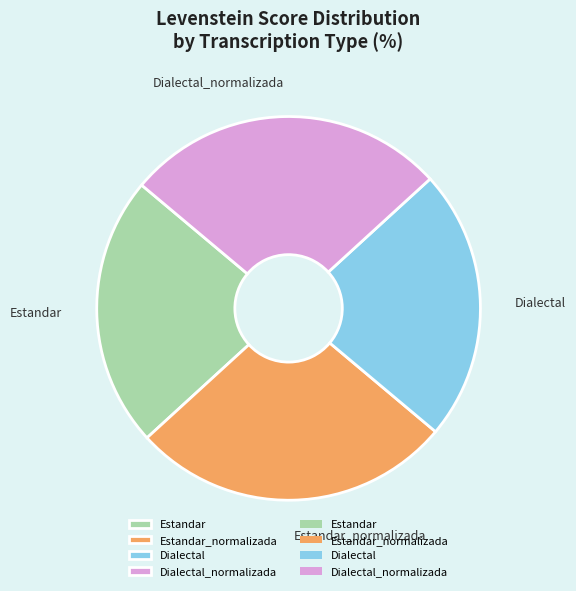

Approximately how many times larger is the value at Dialectal_normalizada compared to Estandar?

1.2